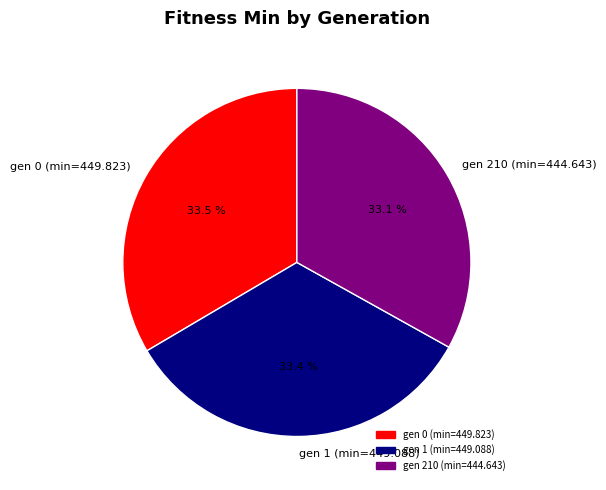

Does gen 1 (min=449.088) account for over 50% of the chart?

No